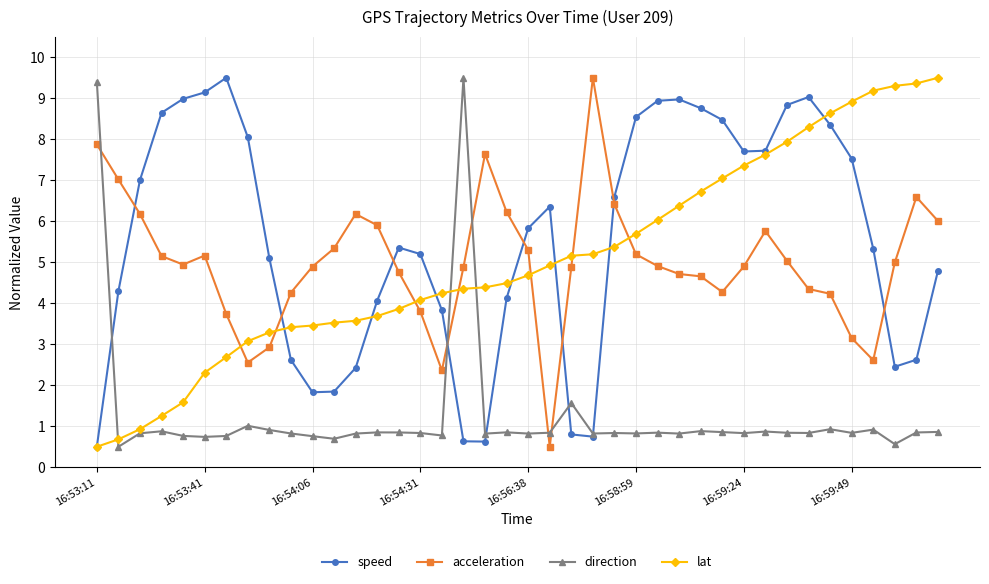

What is the value of the lat point at the 23rd from the left?

5.2